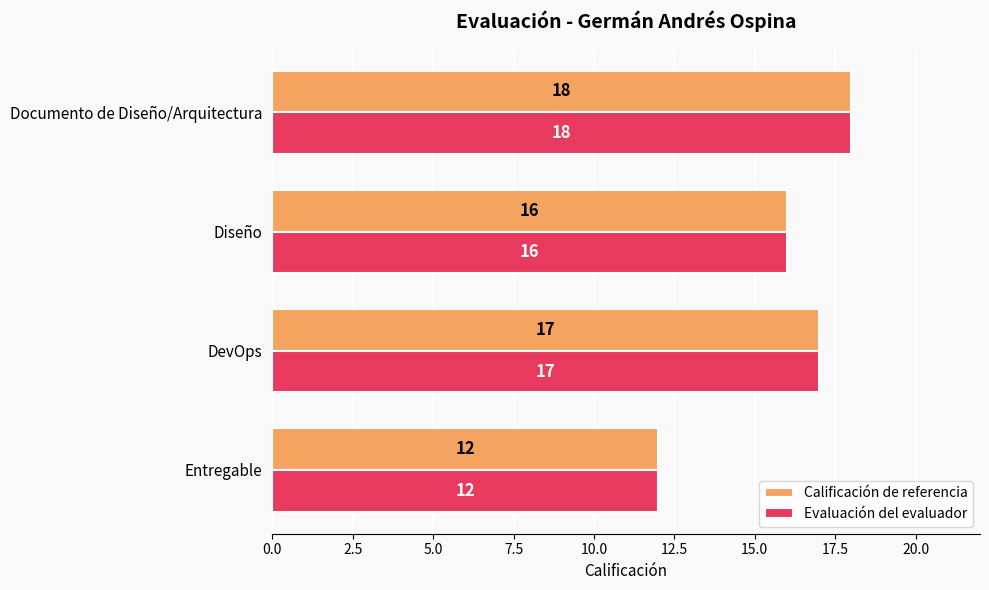

True or false: Calificación de referencia has a value of 8 at Entregable.

False